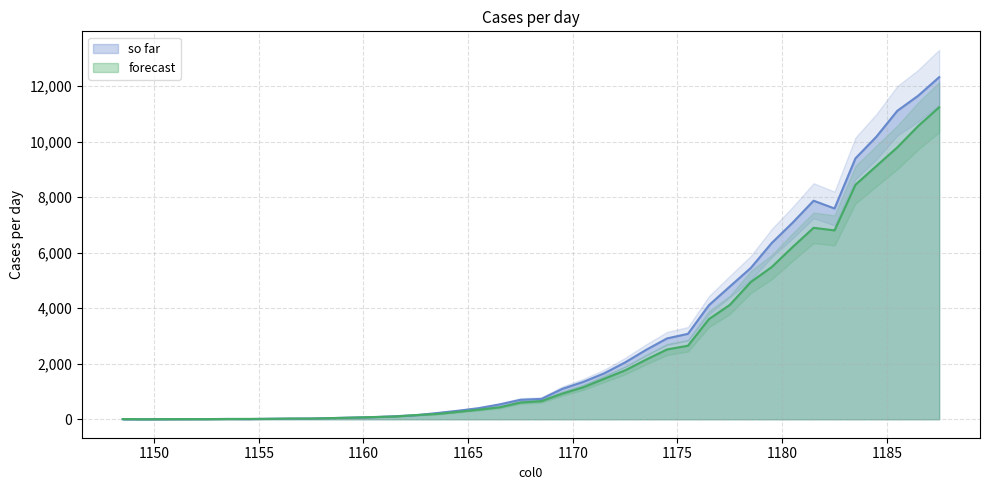

Where do so far and forecast first cross each other?

1151.5 and 1152.5